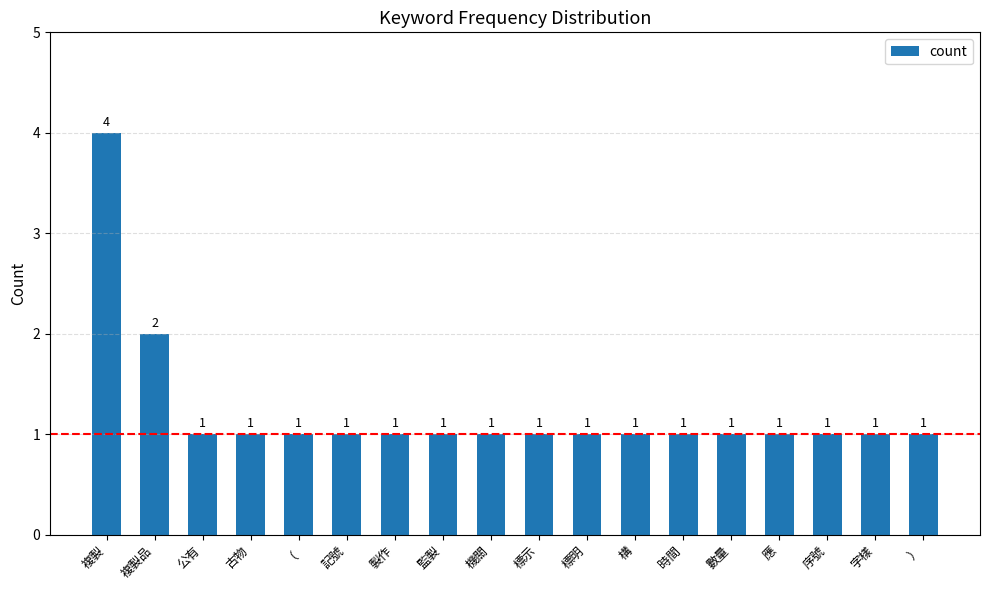

What position from the right is 製作?

12